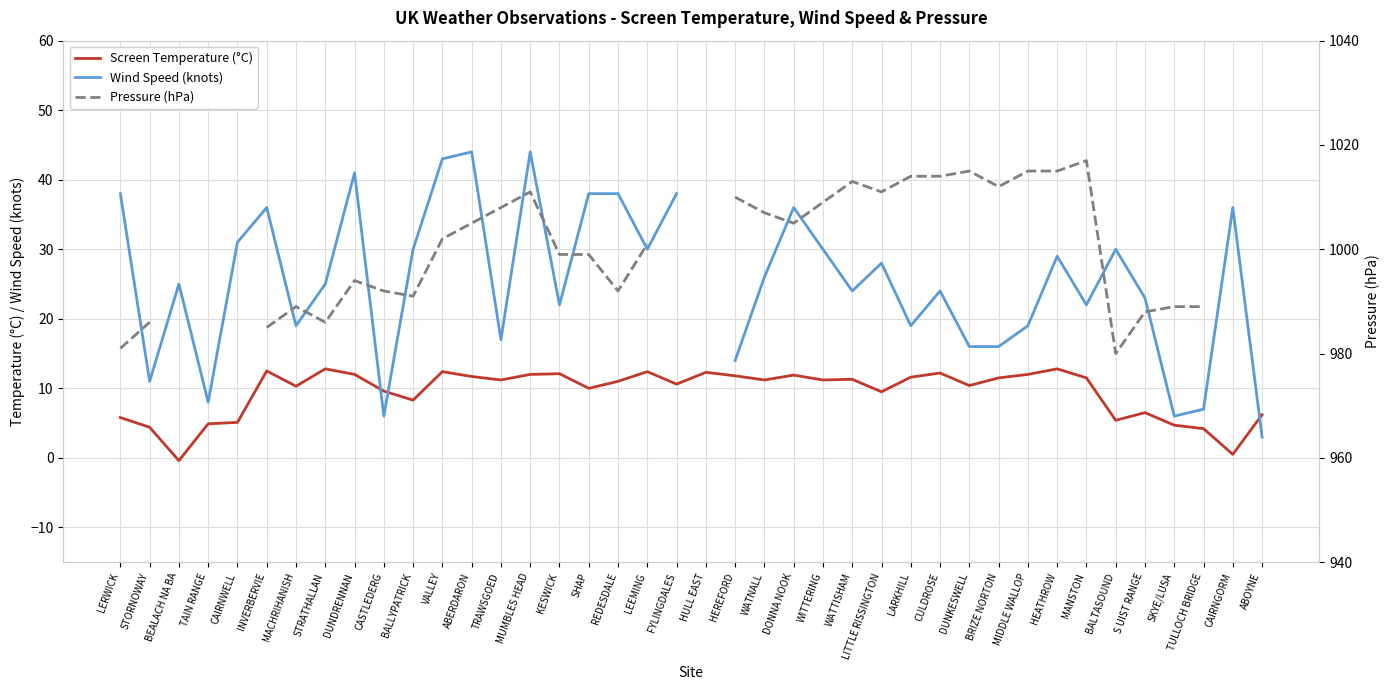

Is it true that Wind Speed (knots) equals 30.0 at LEEMING?

True